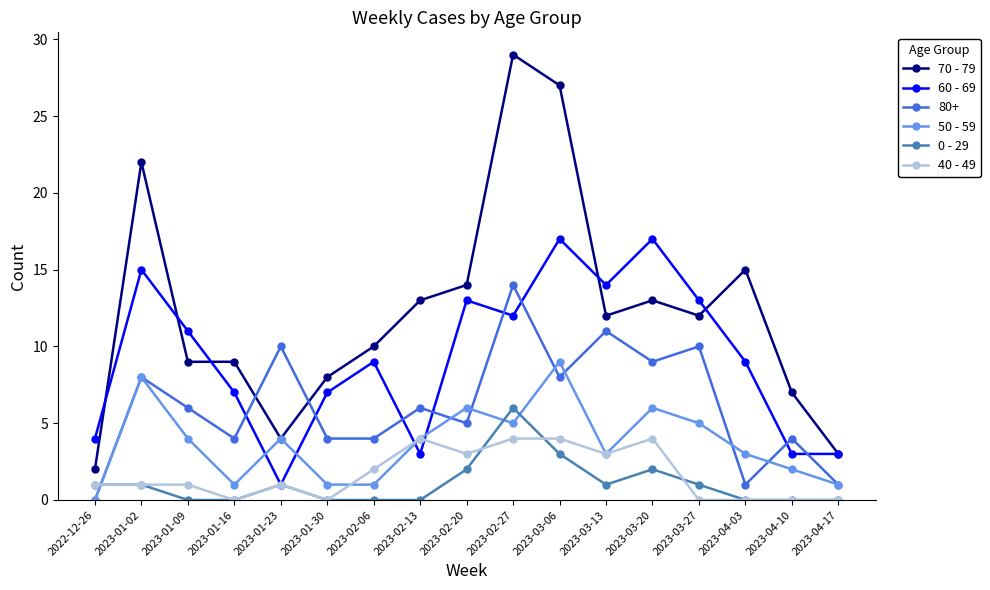

Count the number of categories in the chart.

17